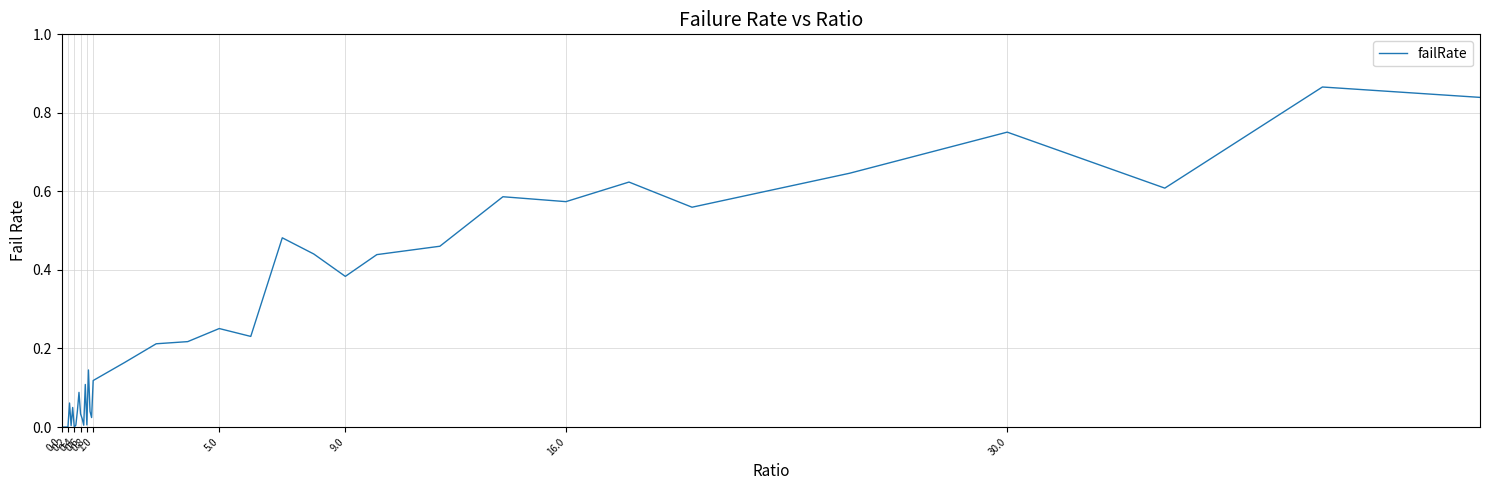

Count the number of categories in the chart.

40